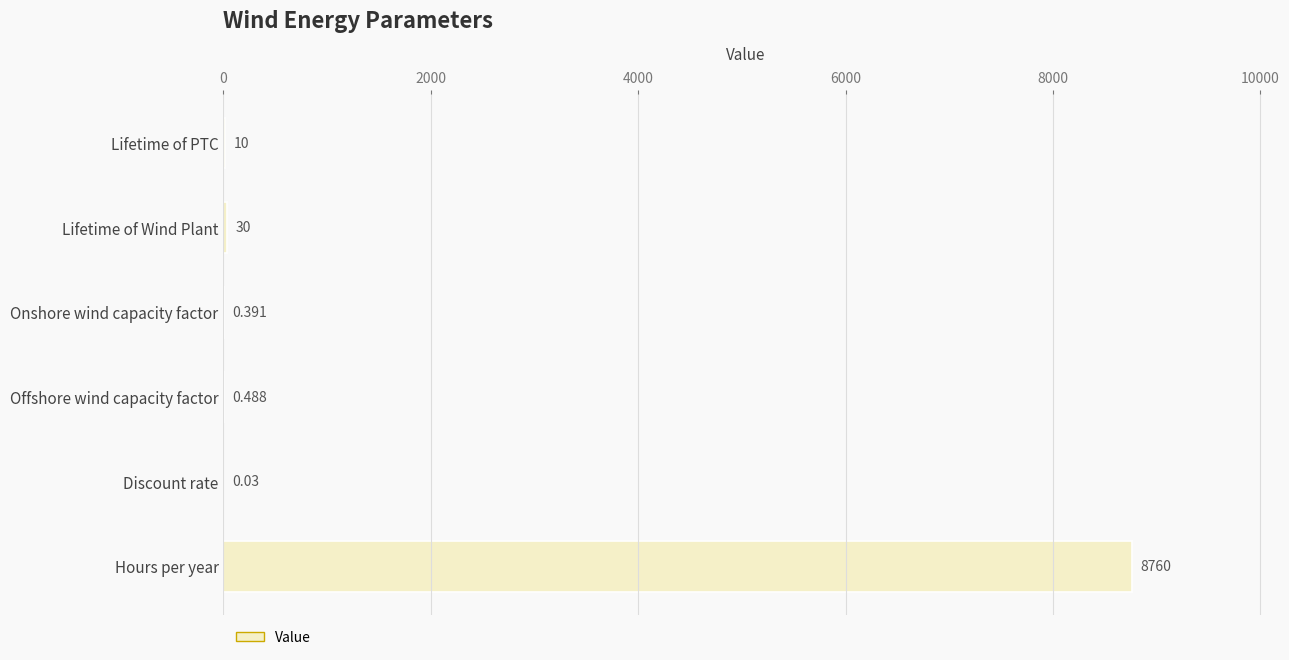

Which has a higher value, Discount rate or Lifetime of PTC?

Lifetime of PTC